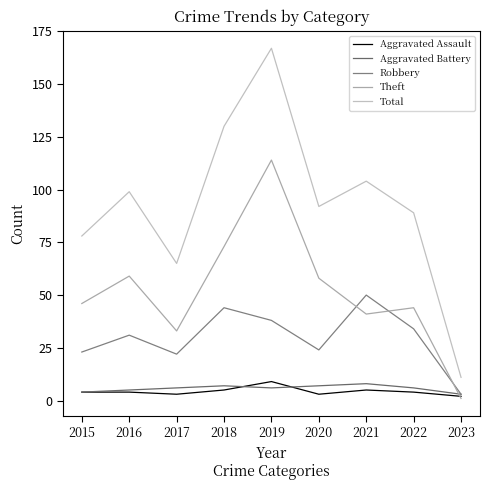

What is the value of the Aggravated Assault point at the 4th from the left?

5